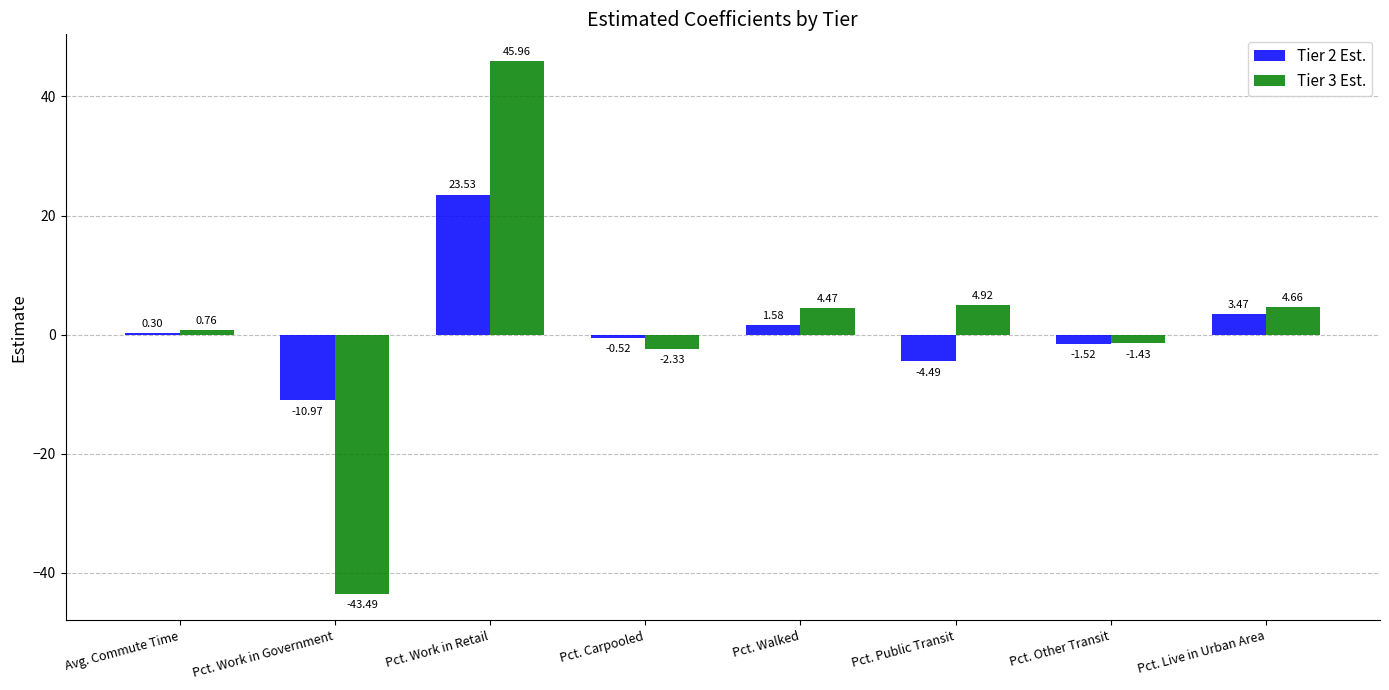

Between Pct. Work in Retail and Pct. Public Transit, which series saw the biggest shift?

Tier 3 Est.